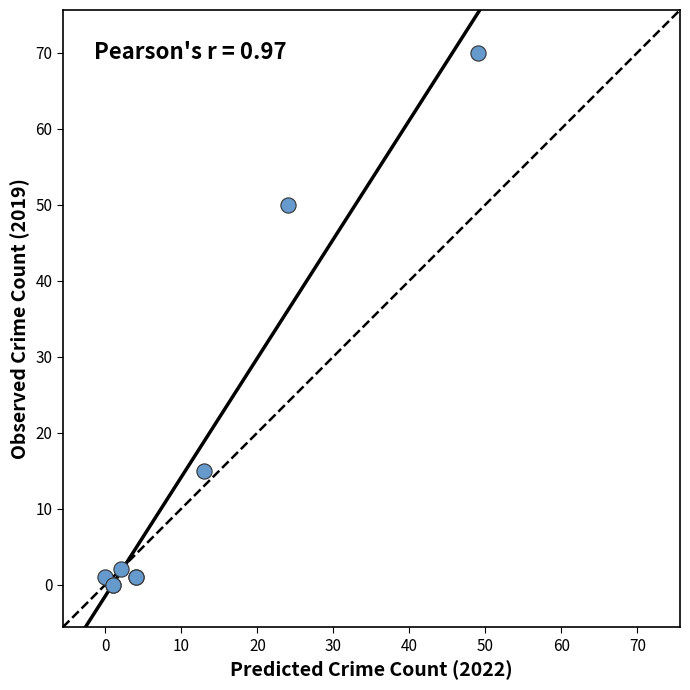

What Y value in the scatter plot is closest to 35?

50